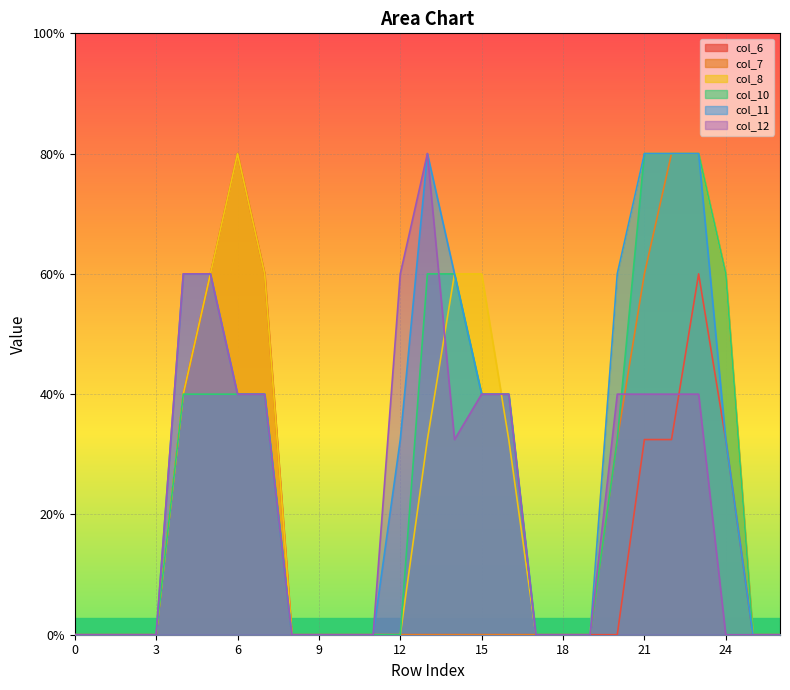

What is the sum of all col_10 values?

17.3